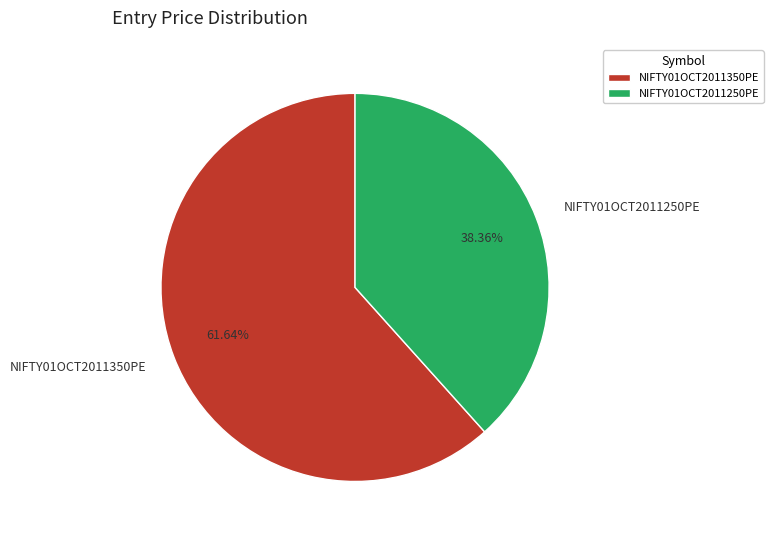

What percentage is NOT represented by NIFTY01OCT2011250PE?

61.6%